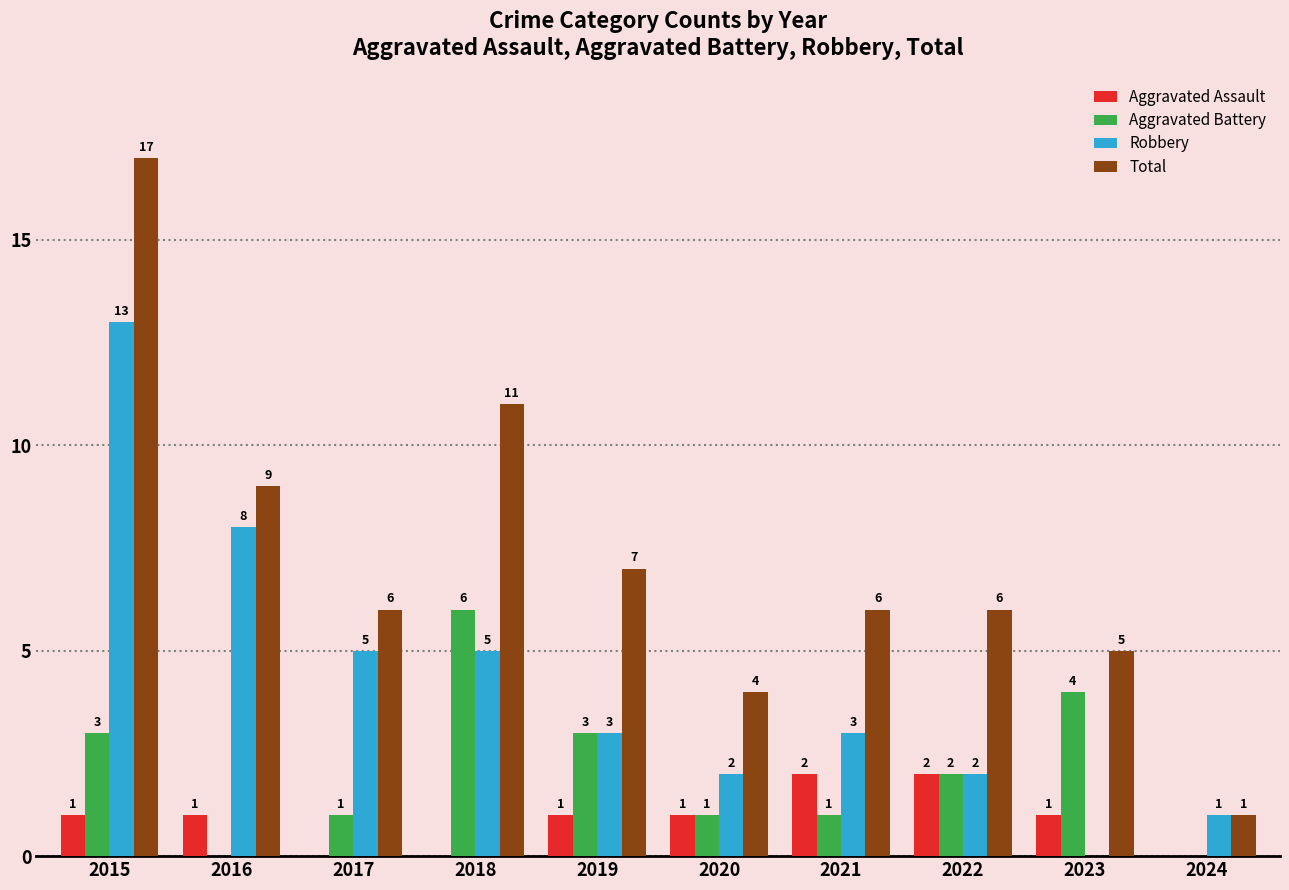

Reading right to left, list all the values displayed in this chart.

Aggravated Assault: 2024=0	2023=1	2022=2	2021=2	2020=1	2019=1	2018=0	2017=0	2016=1	2015=1
Aggravated Battery: 2024=0	2023=4	2022=2	2021=1	2020=1	2019=3	2018=6	2017=1	2016=0	2015=3
Robbery: 2024=1	2023=0	2022=2	2021=3	2020=2	2019=3	2018=5	2017=5	2016=8	2015=13
Total: 2024=1	2023=5	2022=6	2021=6	2020=4	2019=7	2018=11	2017=6	2016=9	2015=17